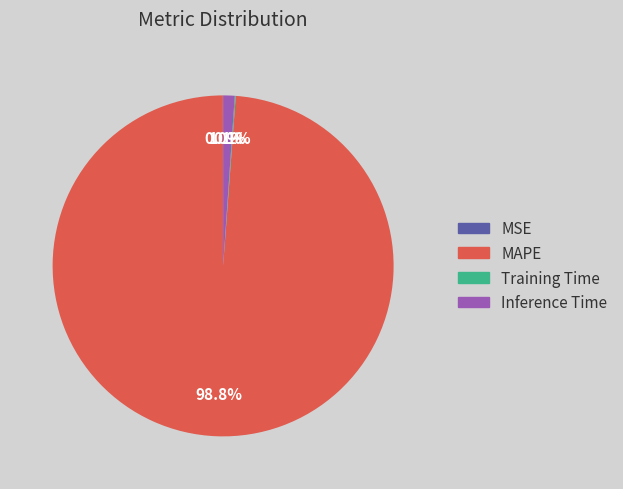

What percentage is NOT represented by MAPE?

1.2%